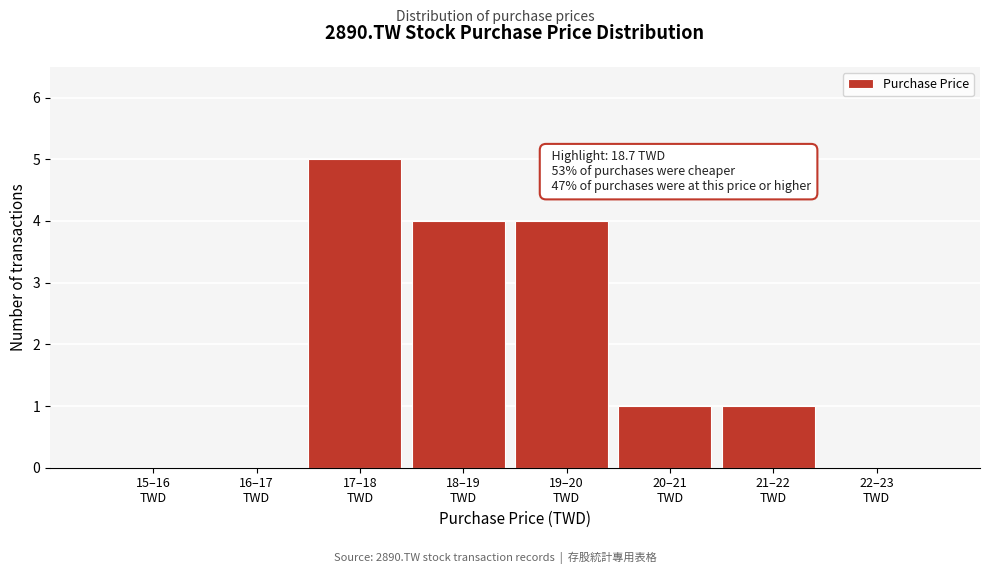

What is the greatest value displayed?

5